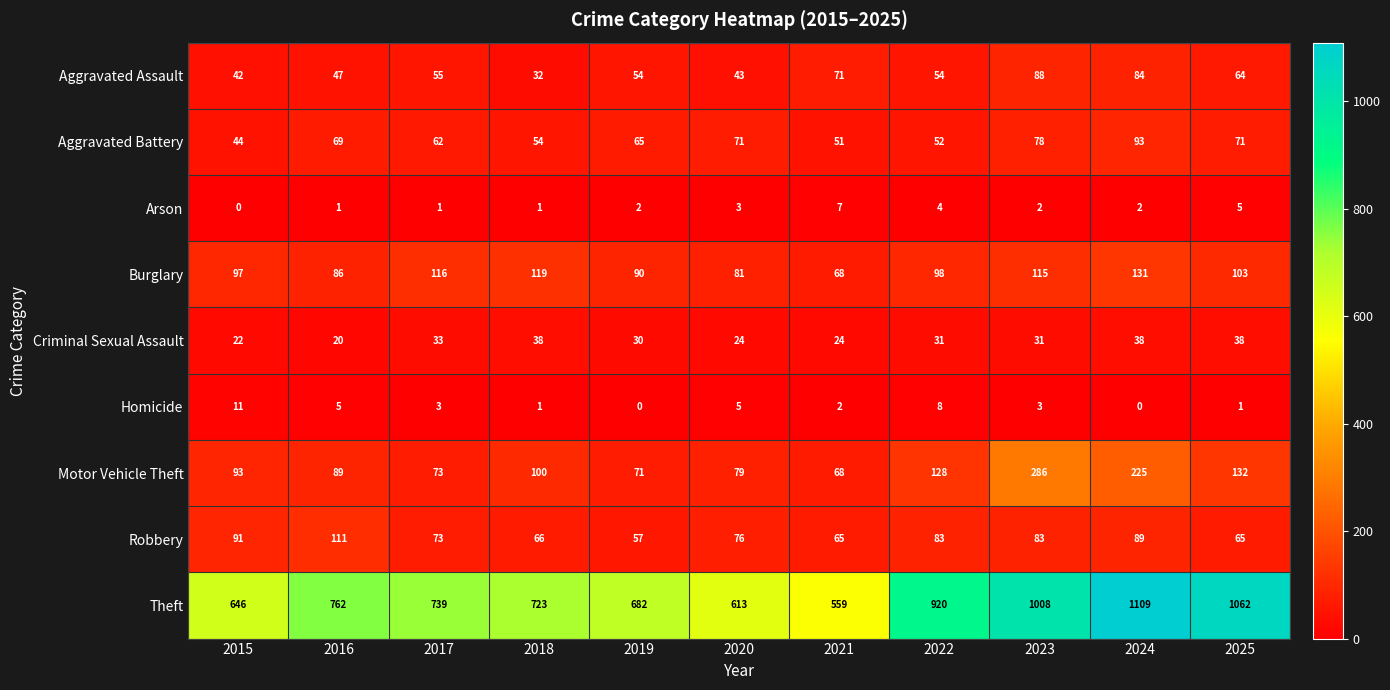

At 2015, list the series in order from largest to smallest.

Theft, Burglary, Motor Vehicle Theft, Robbery, Aggravated Battery, Aggravated Assault, Criminal Sexual Assault, Homicide, Arson